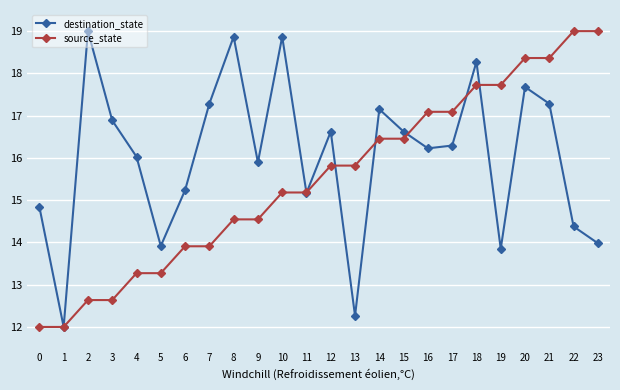

At which category does destination_state reach its first local valley?

1